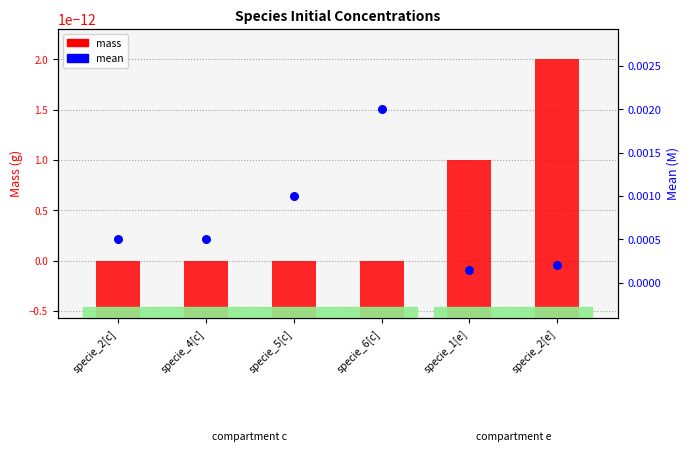

What are all the series names shown in the legend?

mass, mean